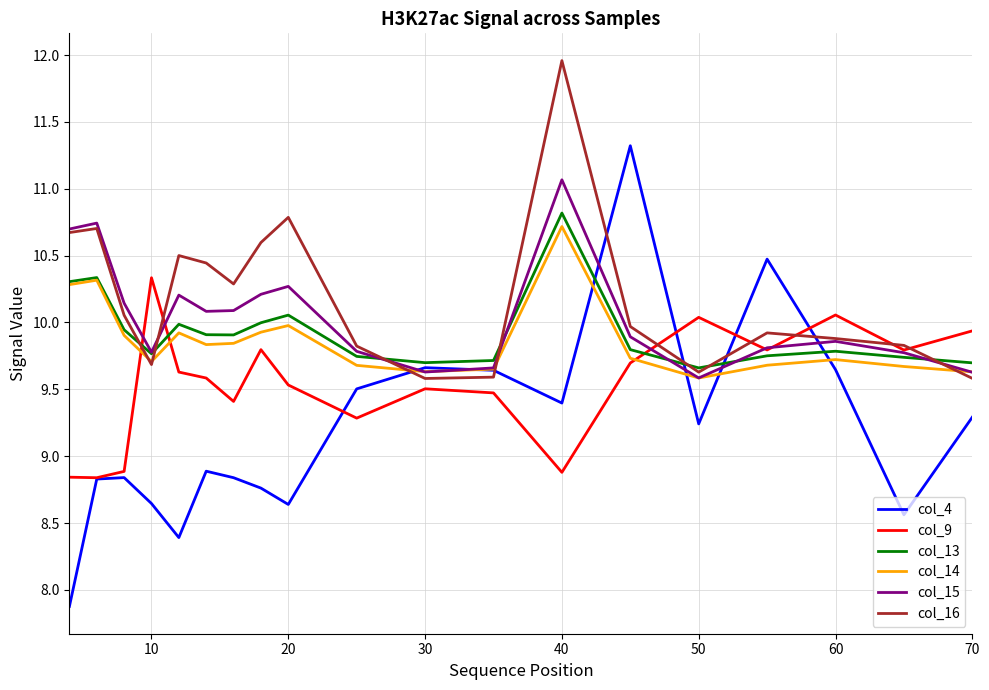

Which series has the widest spread of values?

col_4